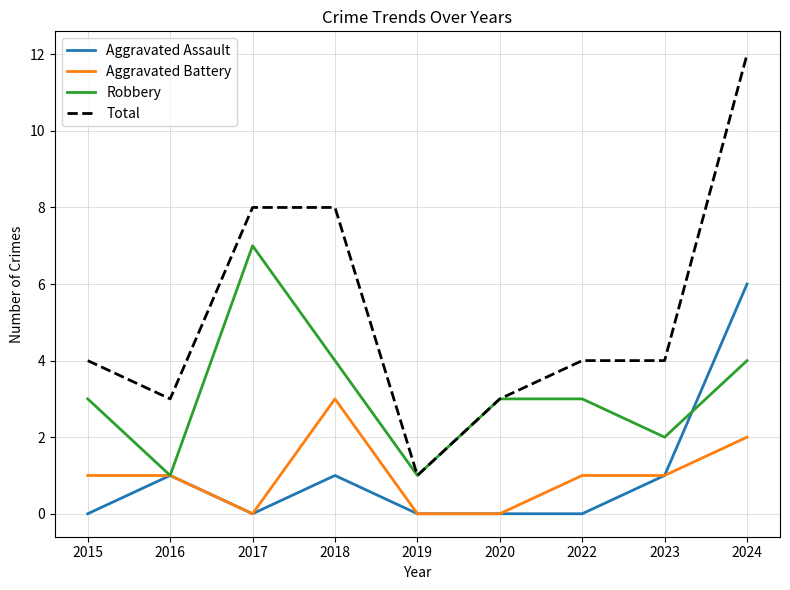

List the series in order of their peak value, lowest first.

Aggravated Battery, Aggravated Assault, Robbery, Total